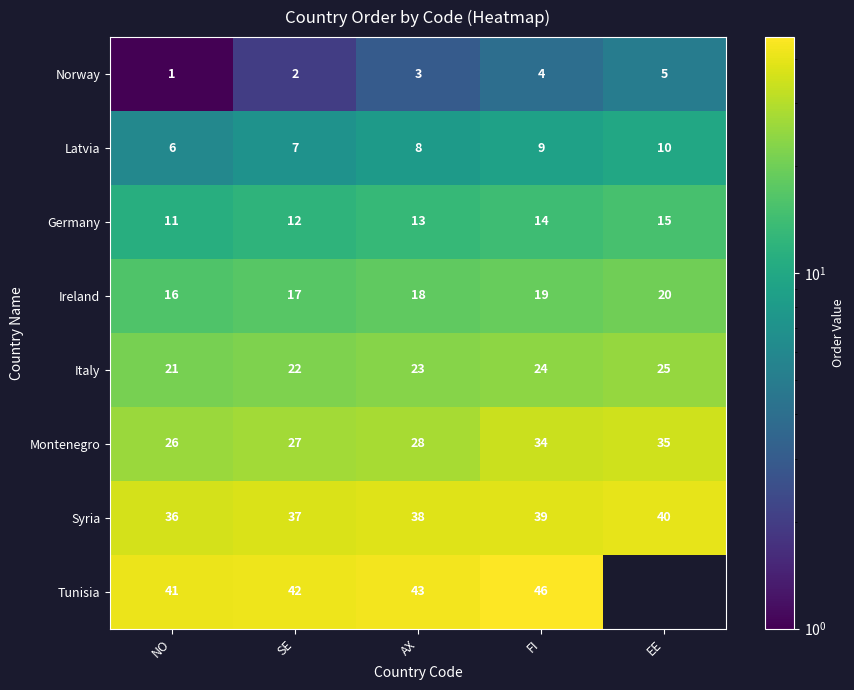

The Ireland series shows 10 at SE. True or false?

False